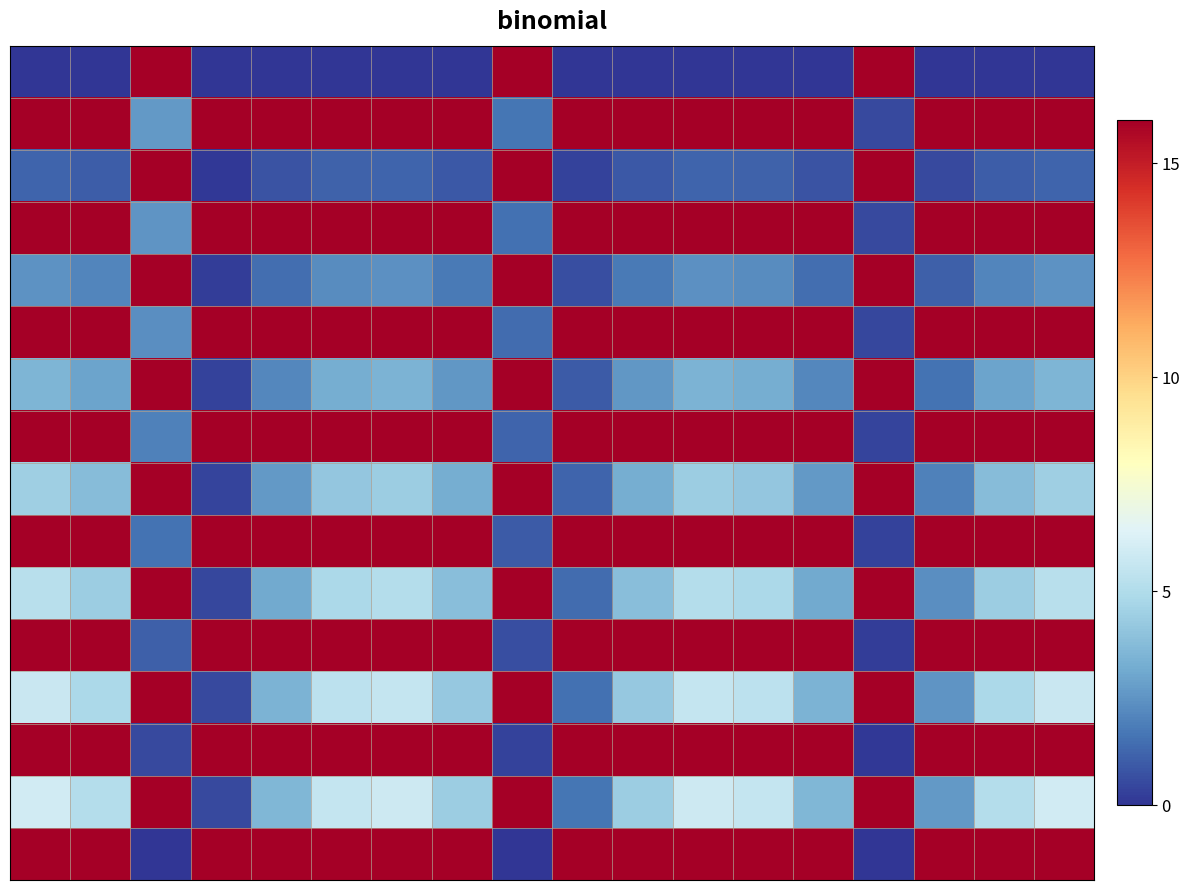

At how many categories does at least one series exceed 14?

18